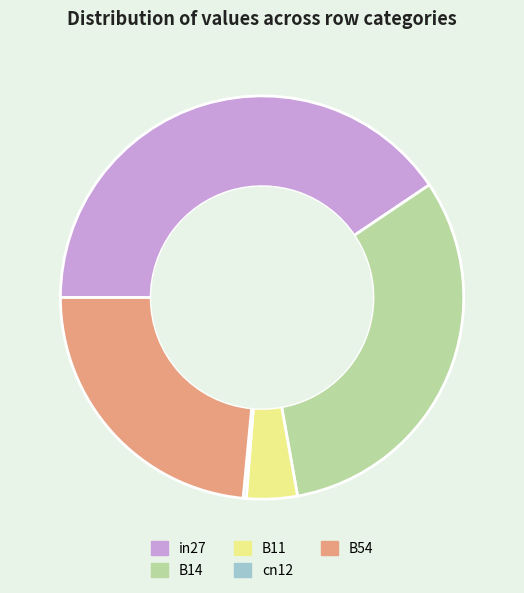

Does B14 represent more than half of the total?

No